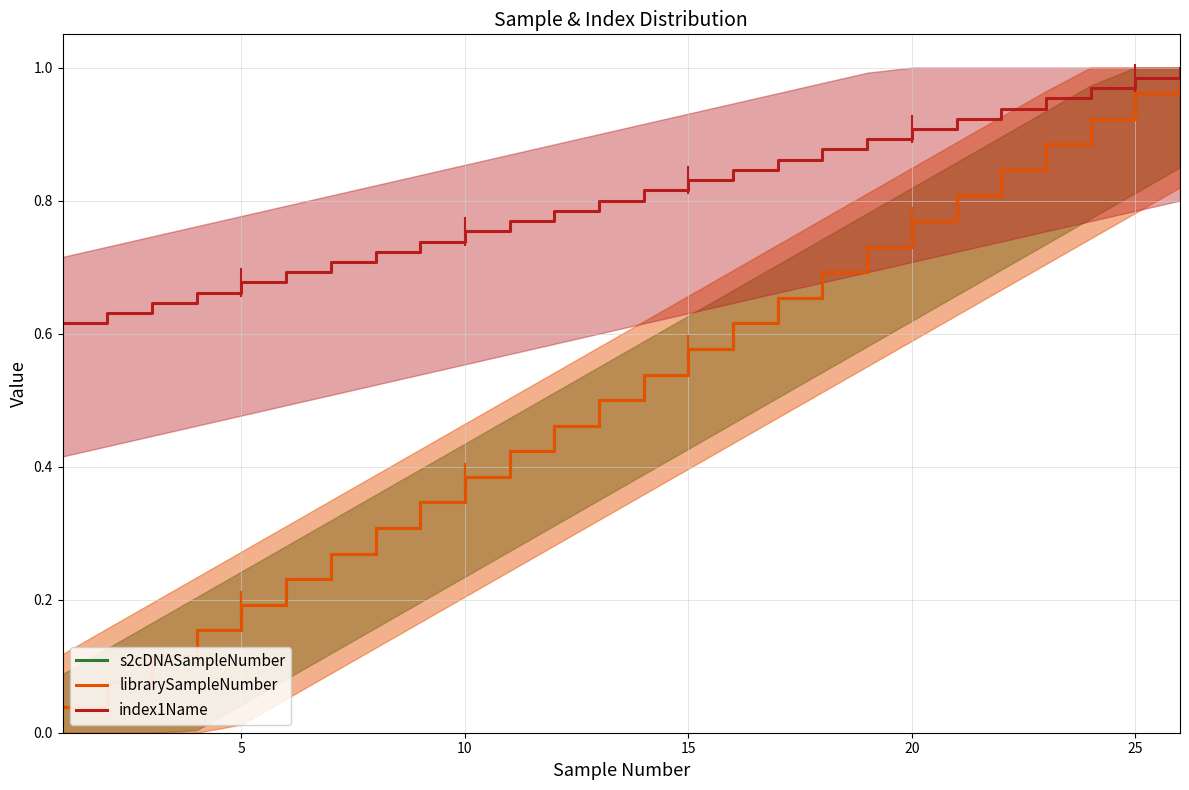

True or false: librarySampleNumber has more than 1 interior local peaks.

False